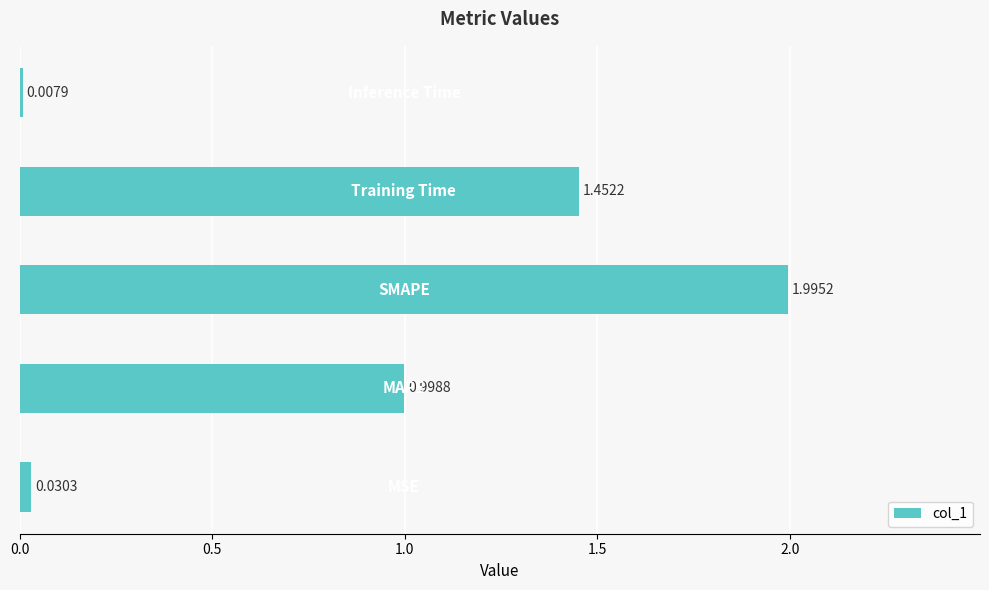

What is the difference between the maximum and minimum values?

2.0